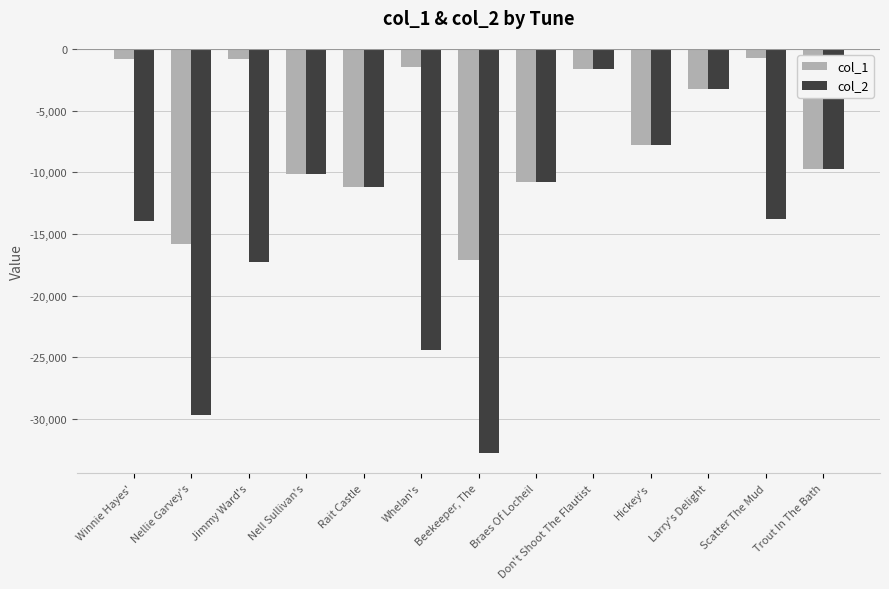

List the labels in order of col_2 value, smallest first.

Beekeeper, The, Nellie Garvey's, Whelan's, Jimmy Ward's, Winnie Hayes', Scatter The Mud, Rait Castle, Braes Of Locheil, Nell Sullivan's, Trout In The Bath, Hickey's, Larry's Delight, Don't Shoot The Flautist